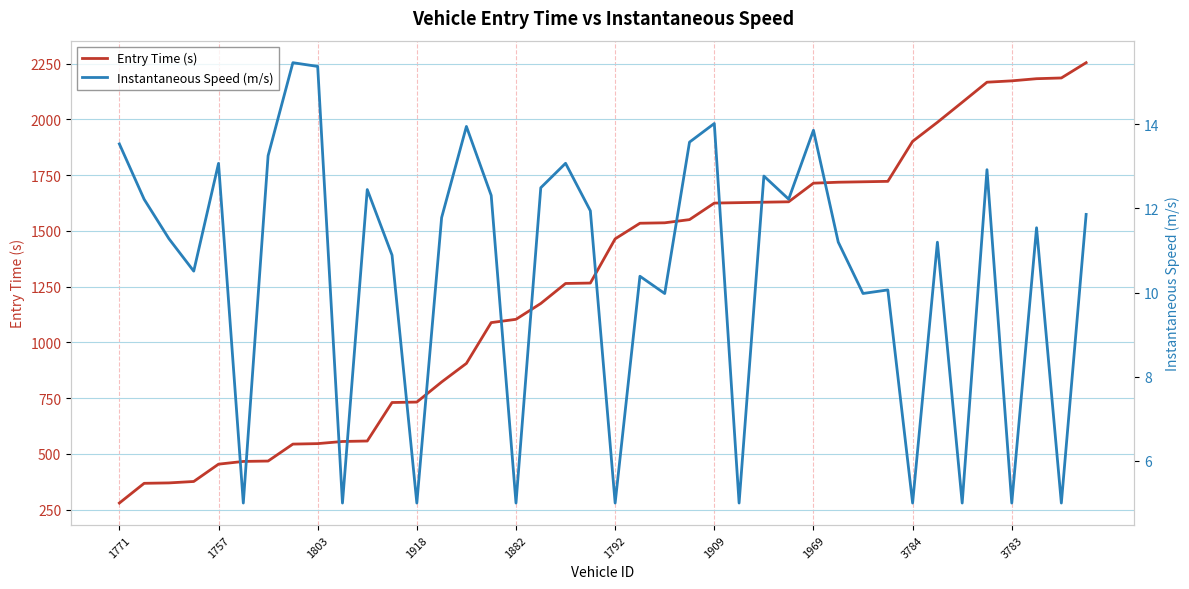

At which label does Entry Time (s) reach its minimum?

1771